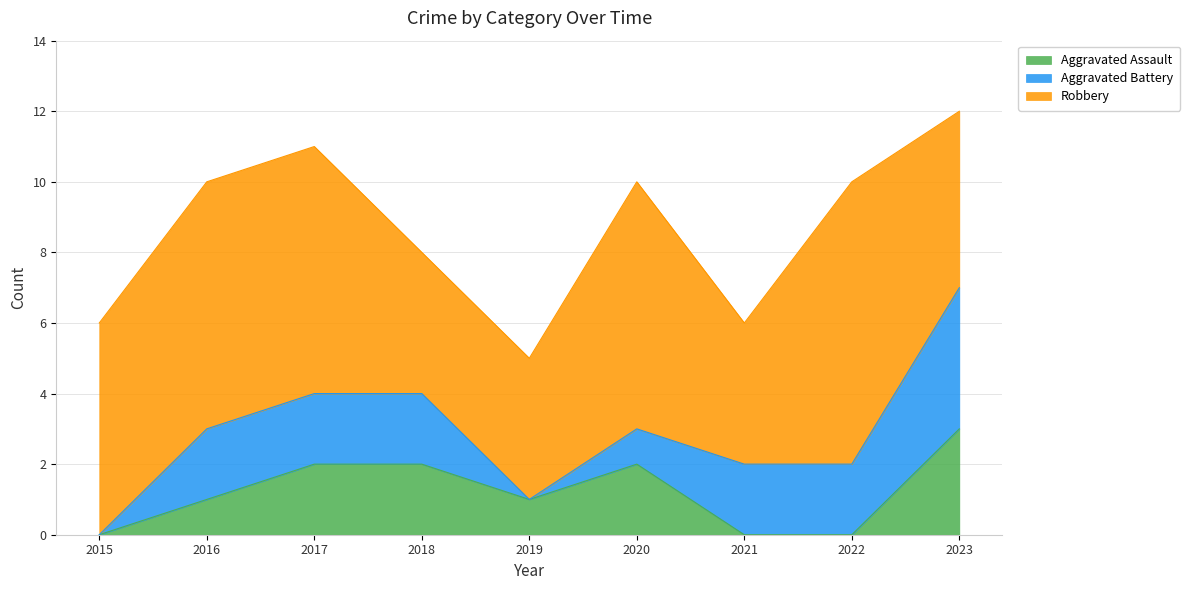

What are all the series names shown in the legend?

Aggravated Assault, Aggravated Battery, Robbery